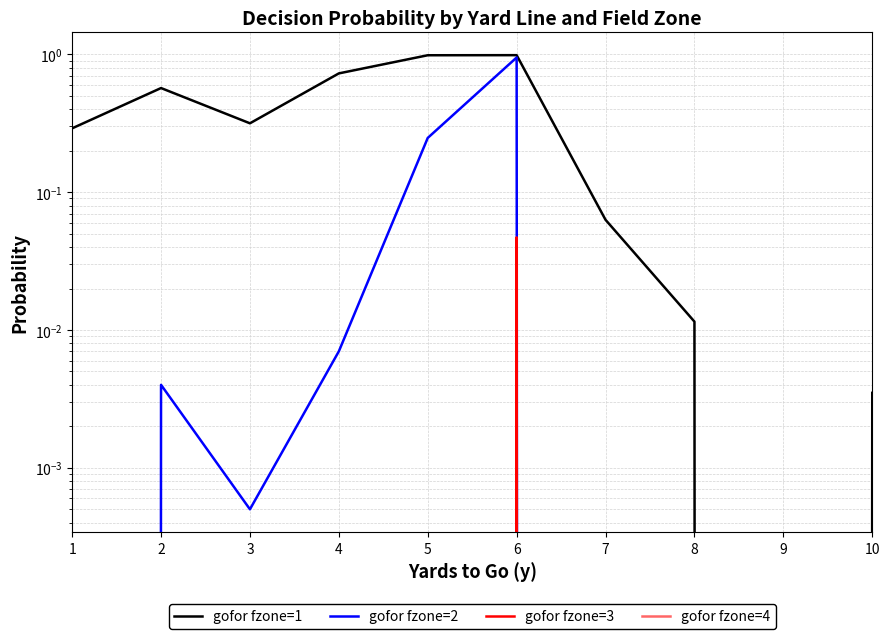

List the series in order of their peak value, lowest first.

gofor fzone=4, gofor fzone=3, gofor fzone=2, gofor fzone=1